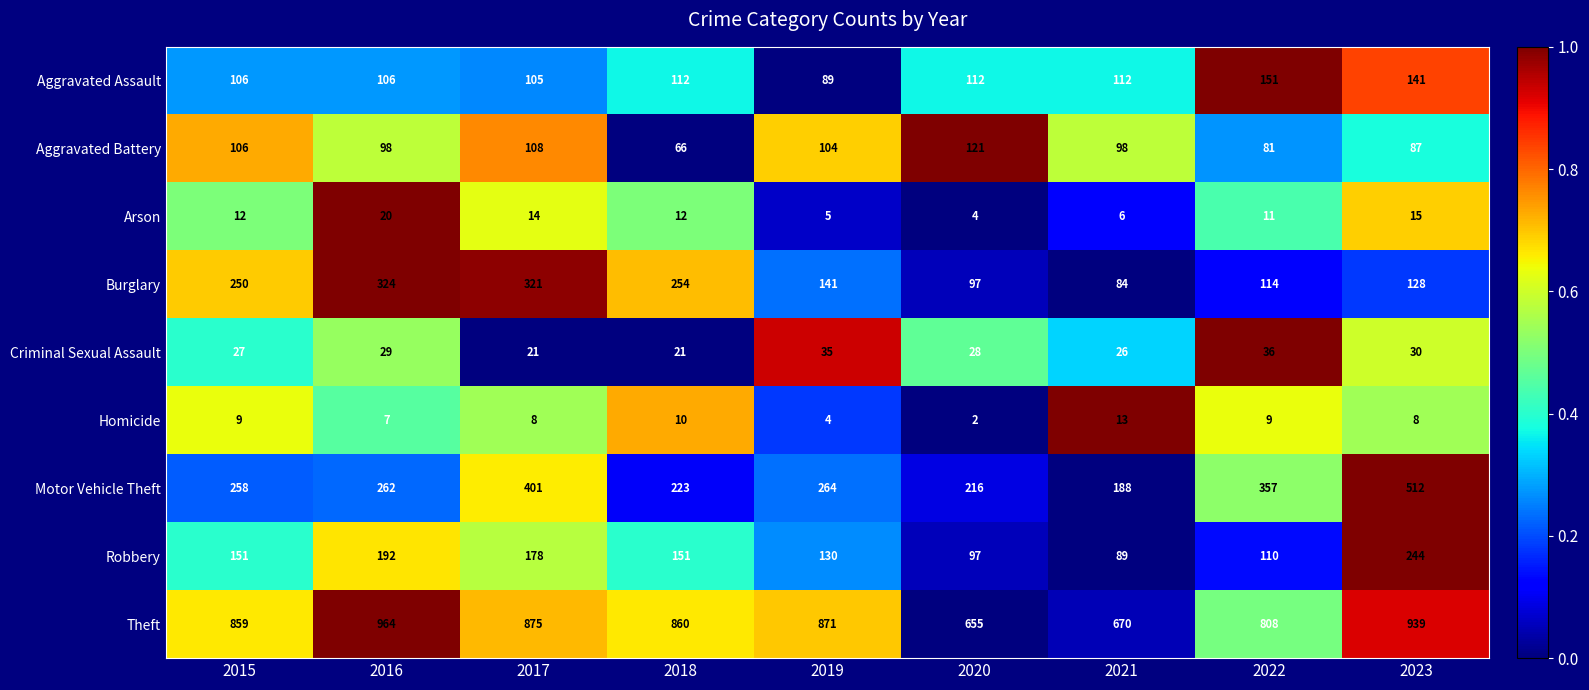

What is the spread (max minus min) of values at 2019?

867